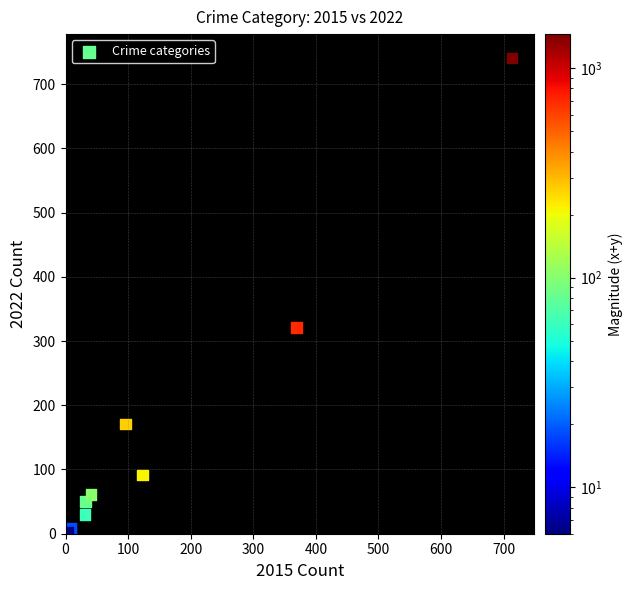

What Y value in the scatter plot is closest to 372?

321